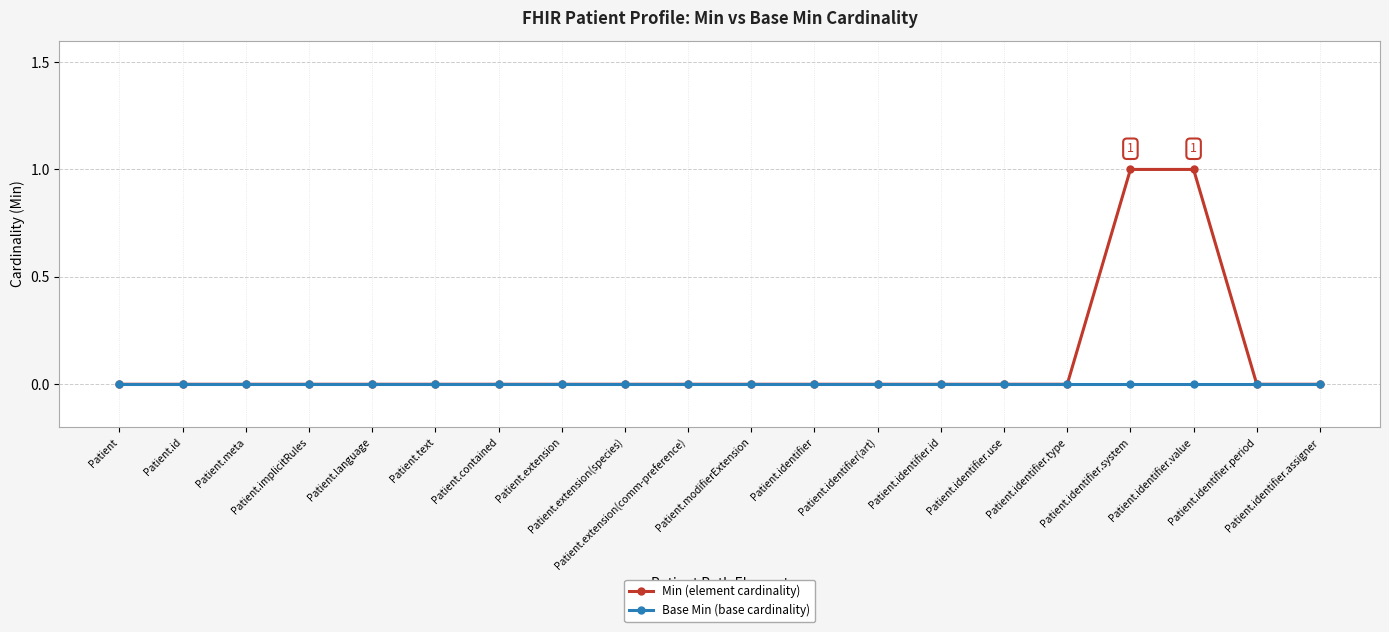

What is the greatest value displayed?

1